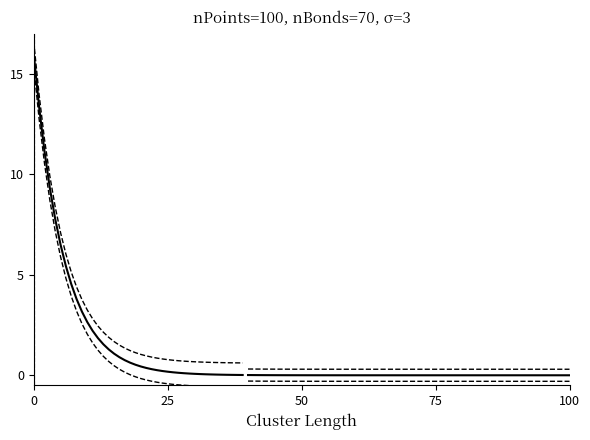

Between 75 and 37, which is larger?

75